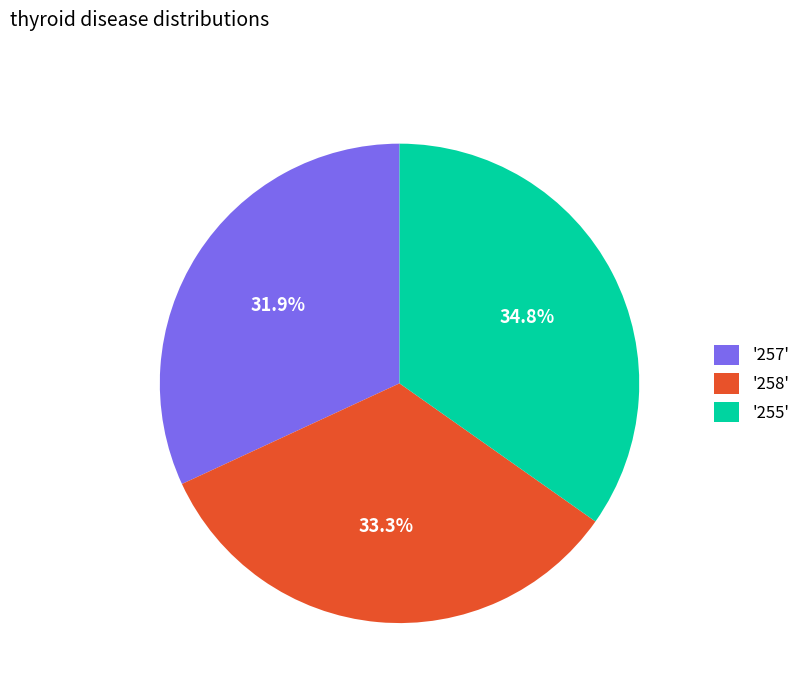

To the nearest percent, what is the difference between the largest and smallest slice percentages?

3%